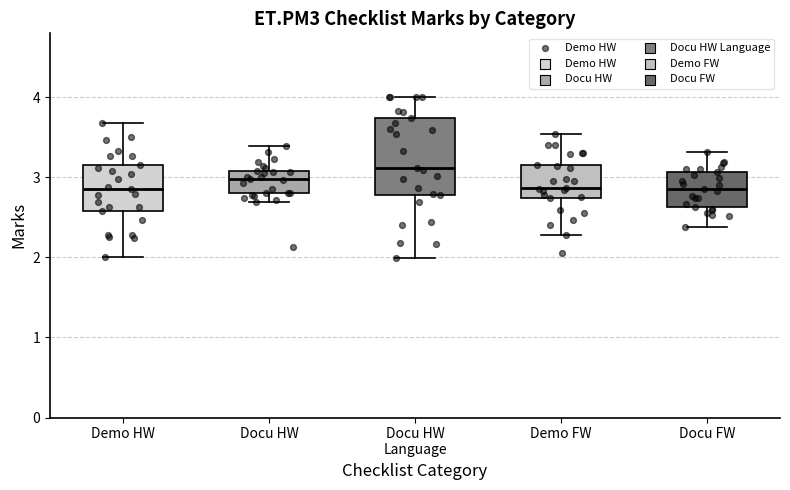

Reading left to right, read every box against the y-axis: the position of its median line, the range the box covers, and the ends of its whiskers. The values are not printed on the chart, so give them approximately, as read against the axis.

Demo HW: median 2.9, box 2.6 to 3.2, whiskers 2.0 to 3.7
Docu HW: median 3.0, box 2.8 to 3.1, whiskers 2.7 to 3.4
Docu HW Language: median 3.1, box 2.8 to 3.7, whiskers 2.0 to 4.0
Demo FW: median 2.9, box 2.7 to 3.2, whiskers 2.3 to 3.5
Docu FW: median 2.9, box 2.6 to 3.1, whiskers 2.4 to 3.3